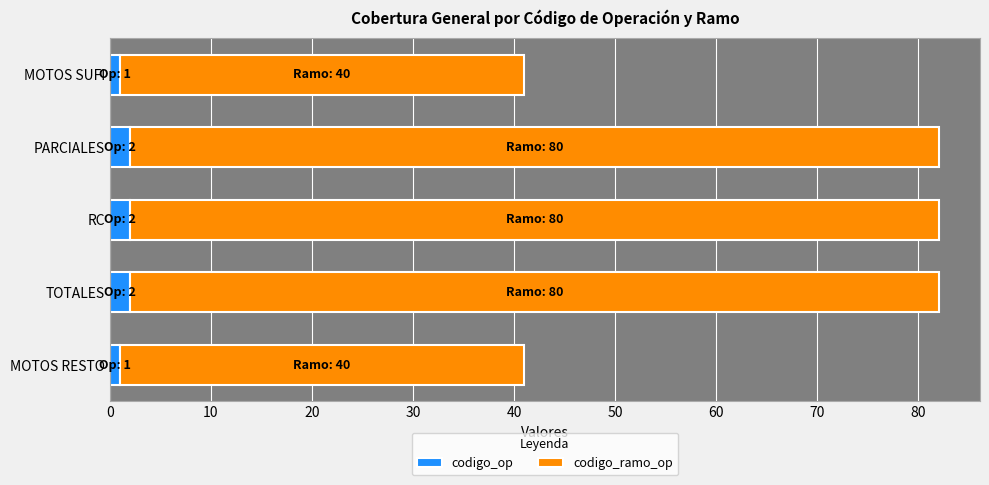

What is the total value across all series at TOTALES?

82